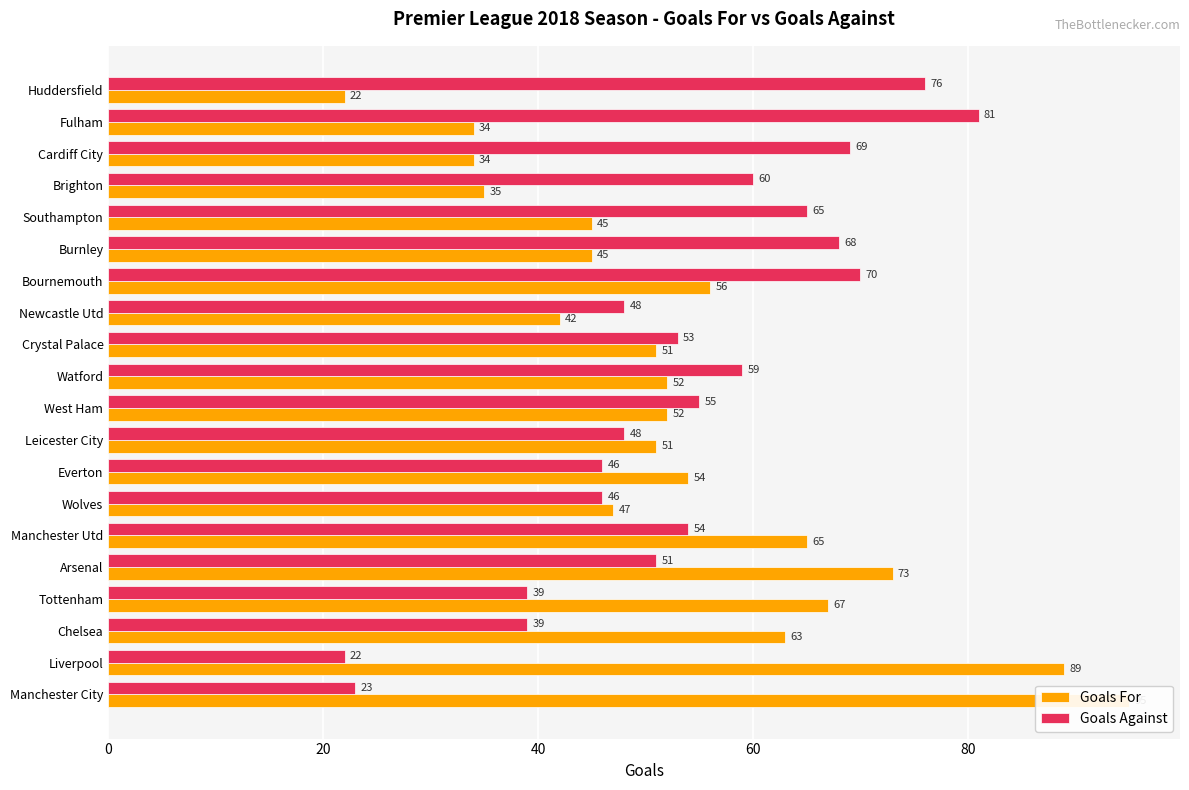

Is the value of Goals For at Manchester City greater than the value of Goals Against at Watford?

Yes